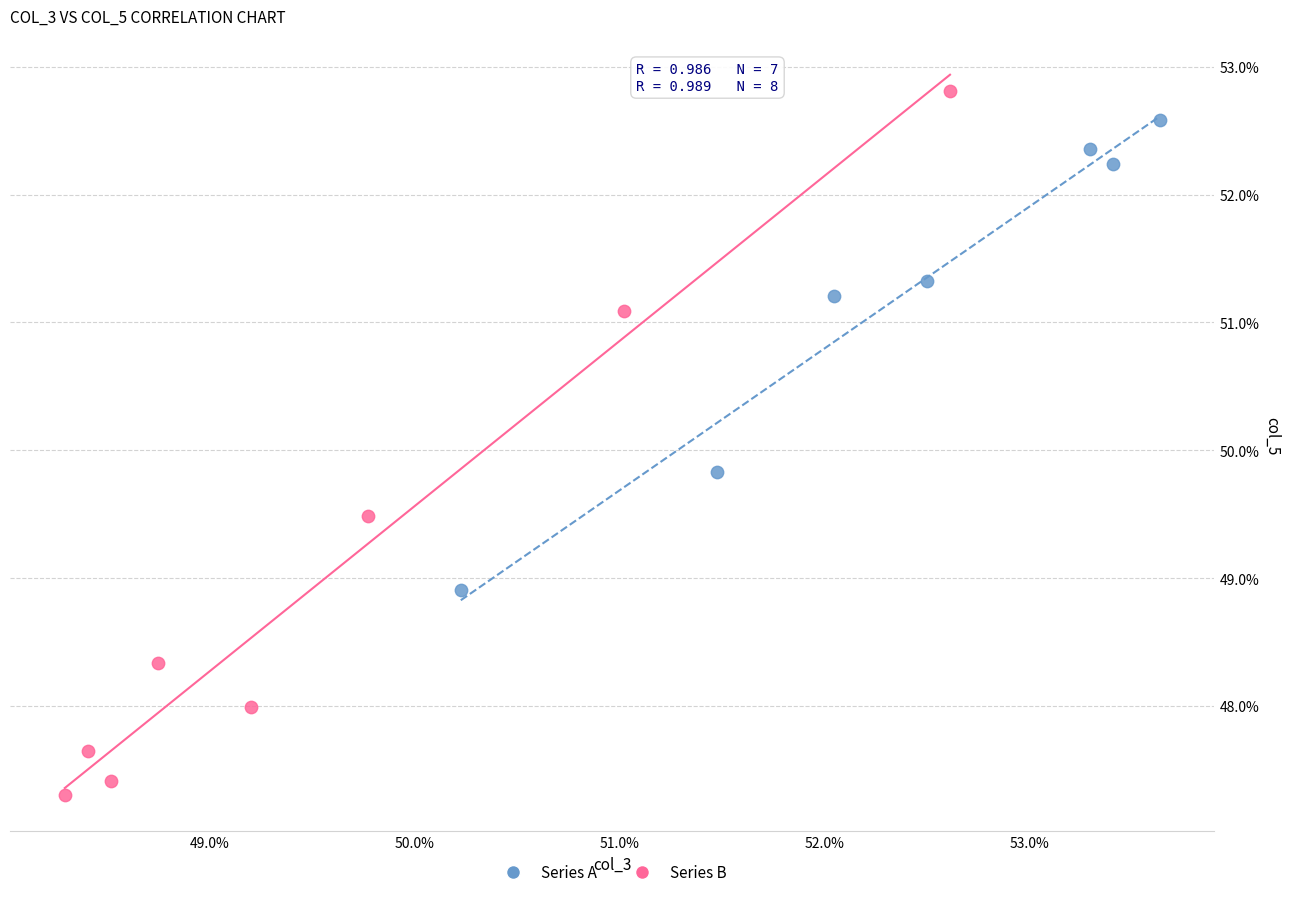

What are all the series names shown in the legend?

Series A, Series B